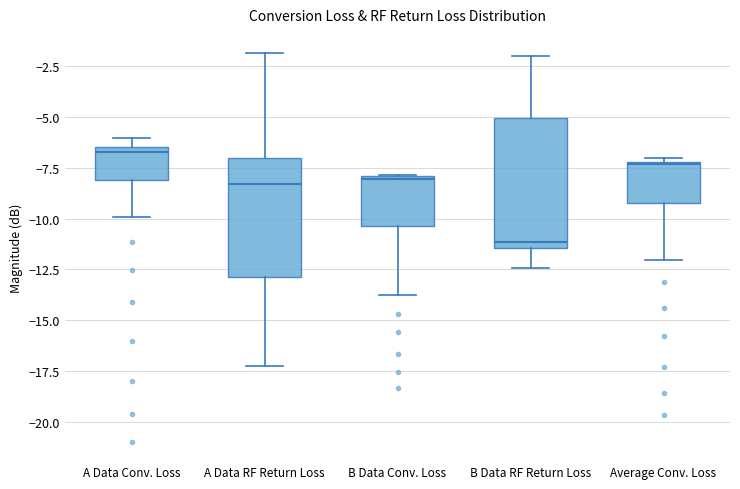

Where does the median line of the box for B Data RF Return Loss sit on the y-axis? The values are not printed on the chart, so give them approximately, as read against the axis.

-11.0